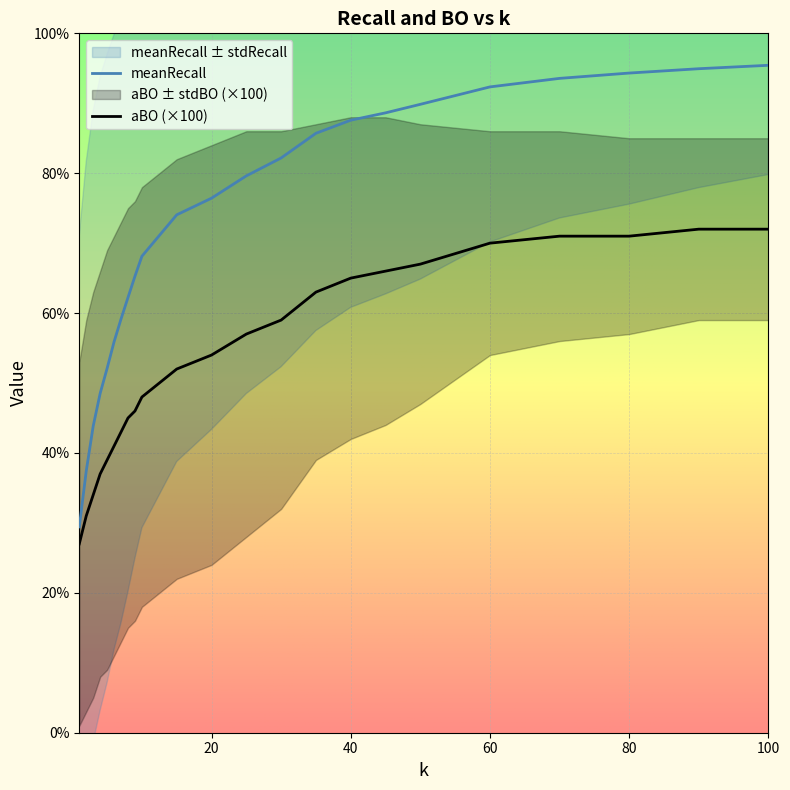

Between 4 and 50, which series saw the biggest shift?

meanRecall